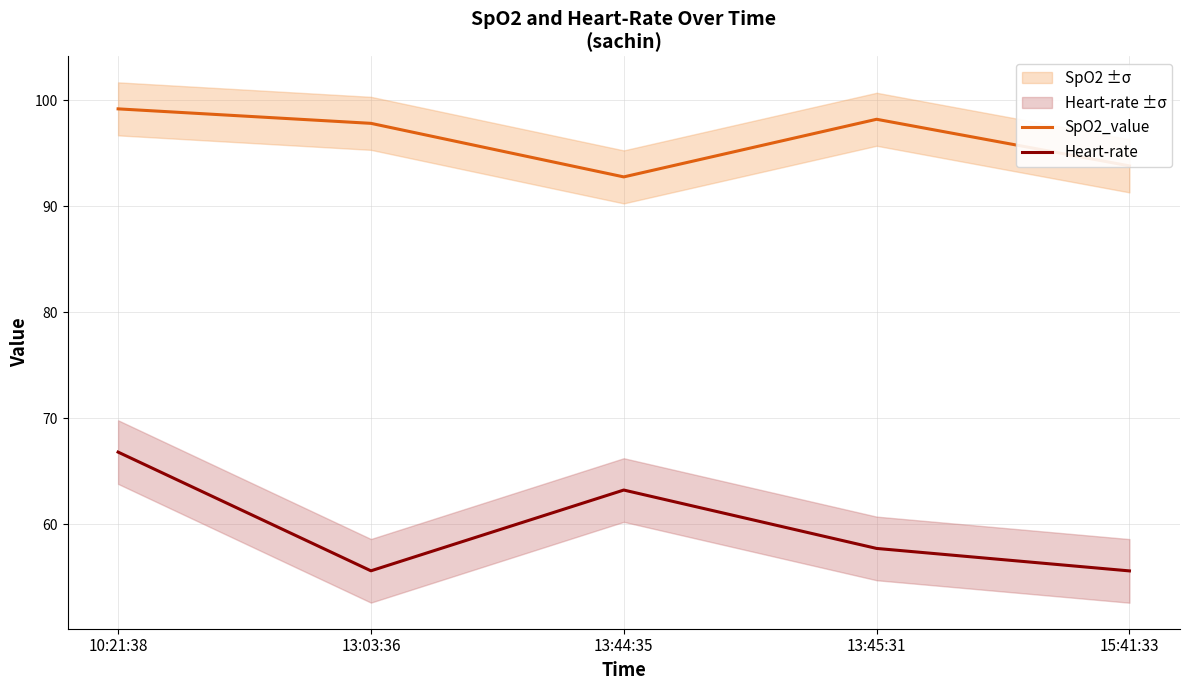

Which series has the largest range (max minus min)?

Heart-rate